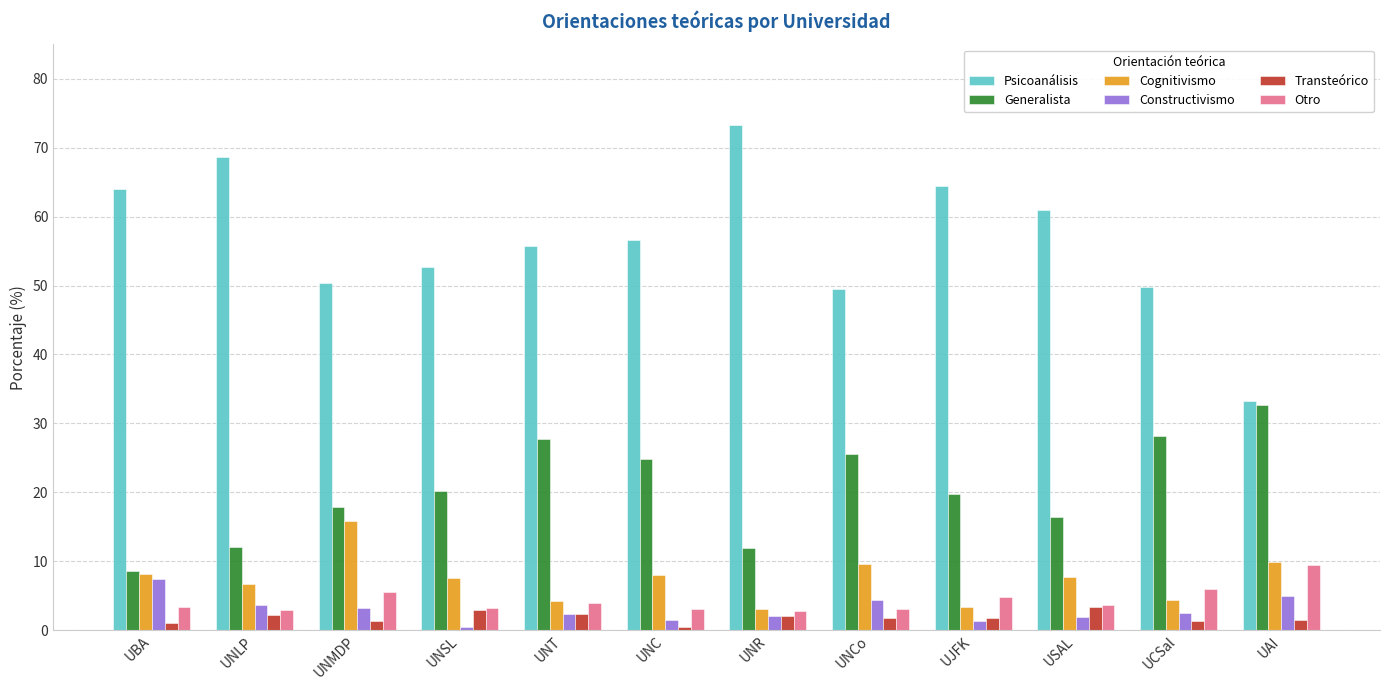

What is the sum of all Psicoanálisis values?

679.4